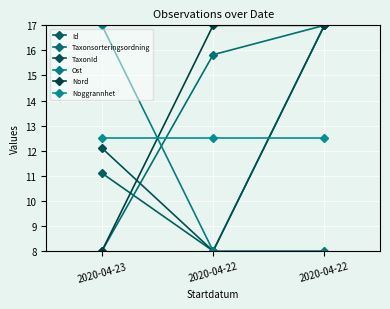

How many lines are shown in the chart?

6